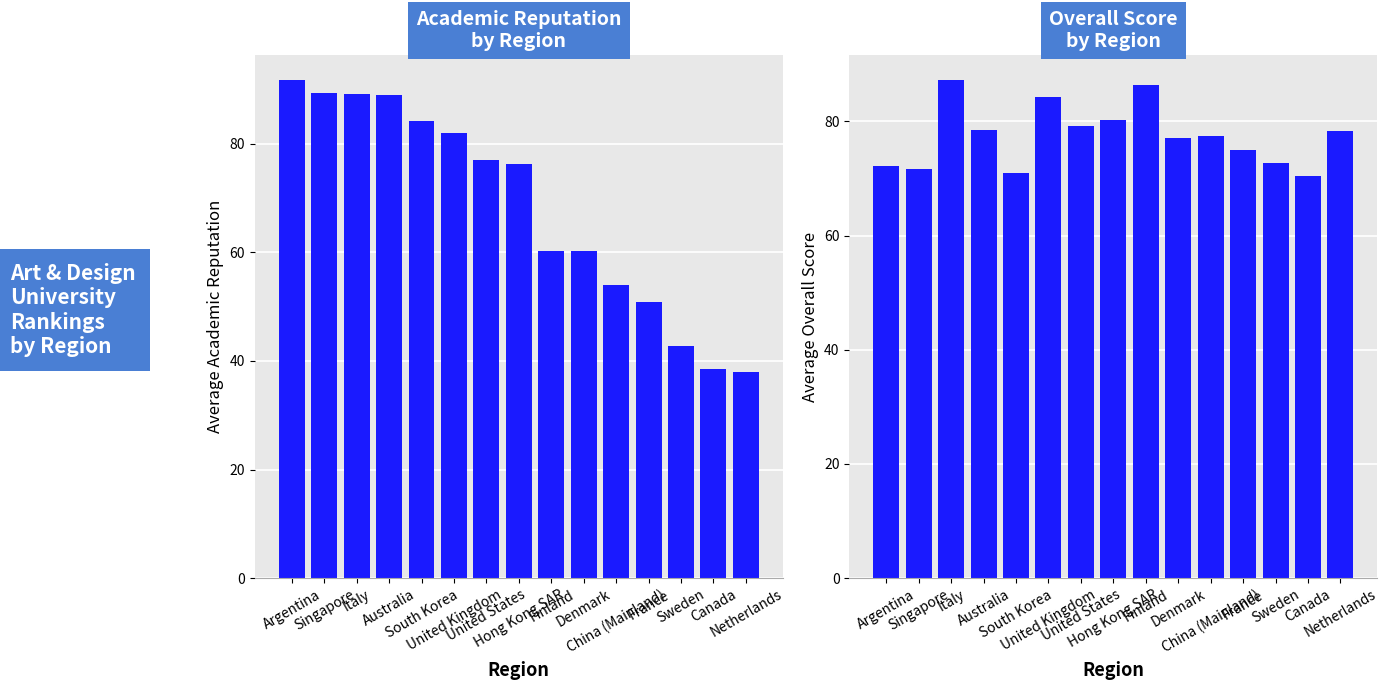

Are the bars horizontal?

No